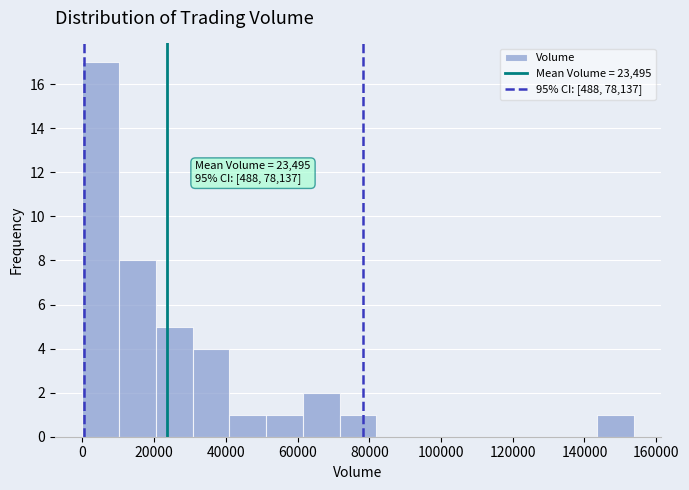

Which range on the x-axis has the tallest bar?

0 to 10000